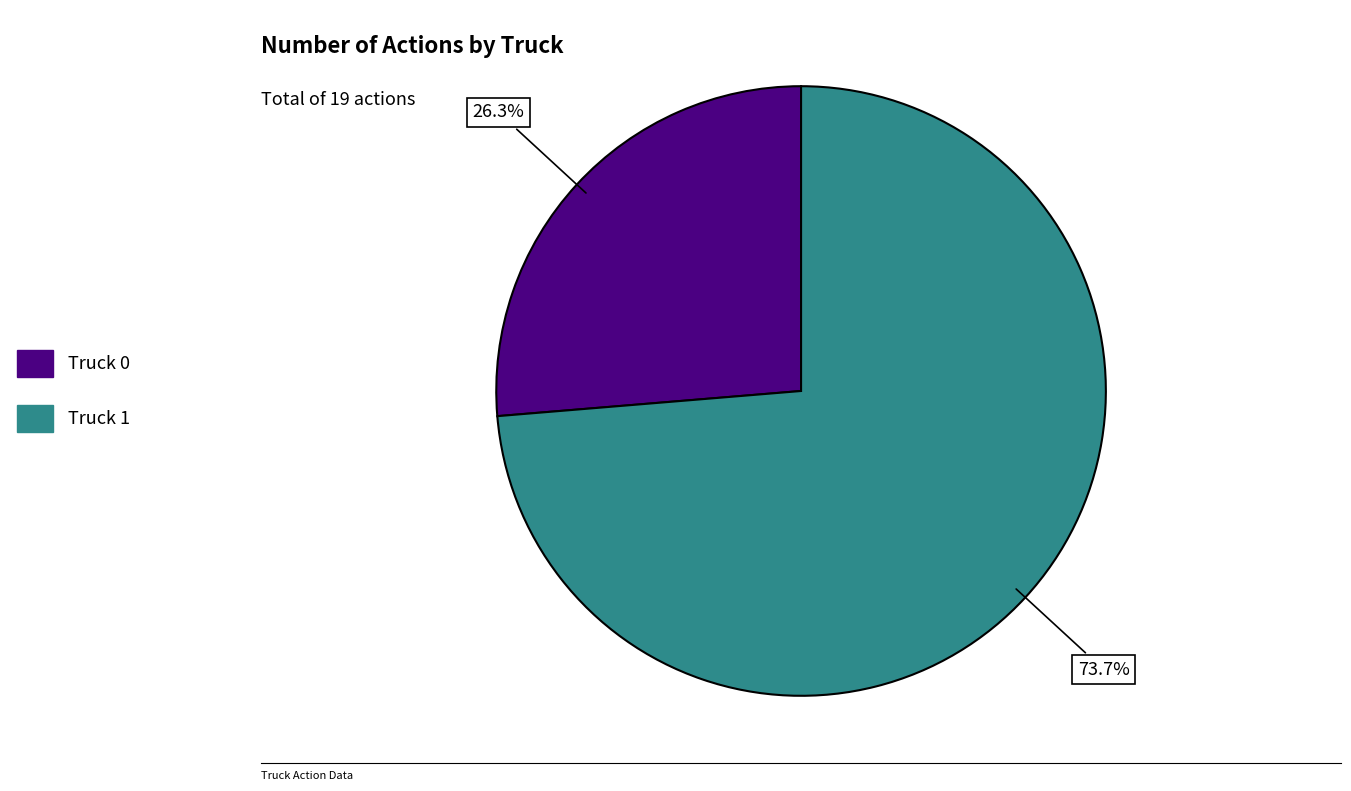

Which category has the smallest portion of the pie?

Truck 0